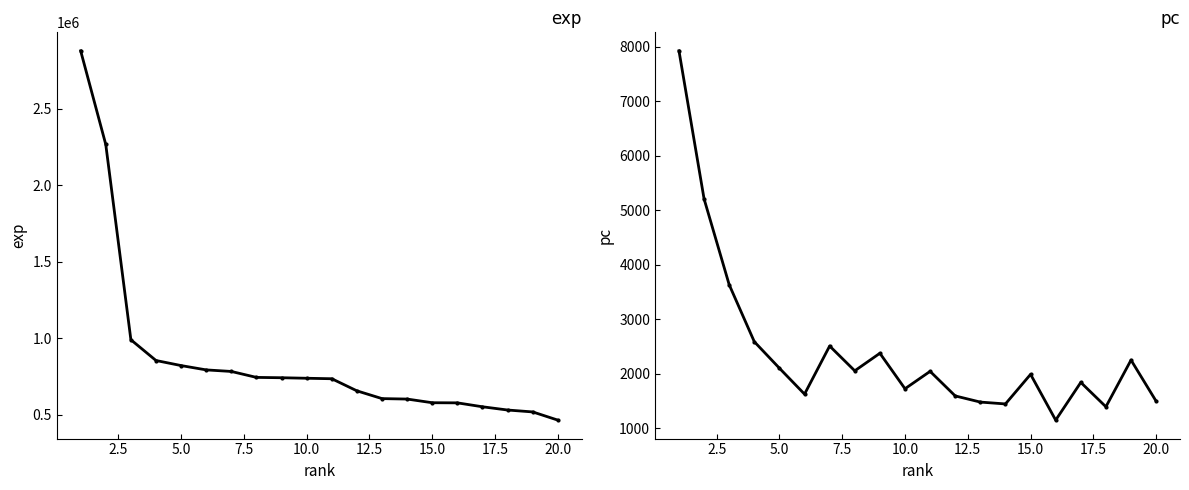

What is the spread (max minus min) of values at 14?

575532